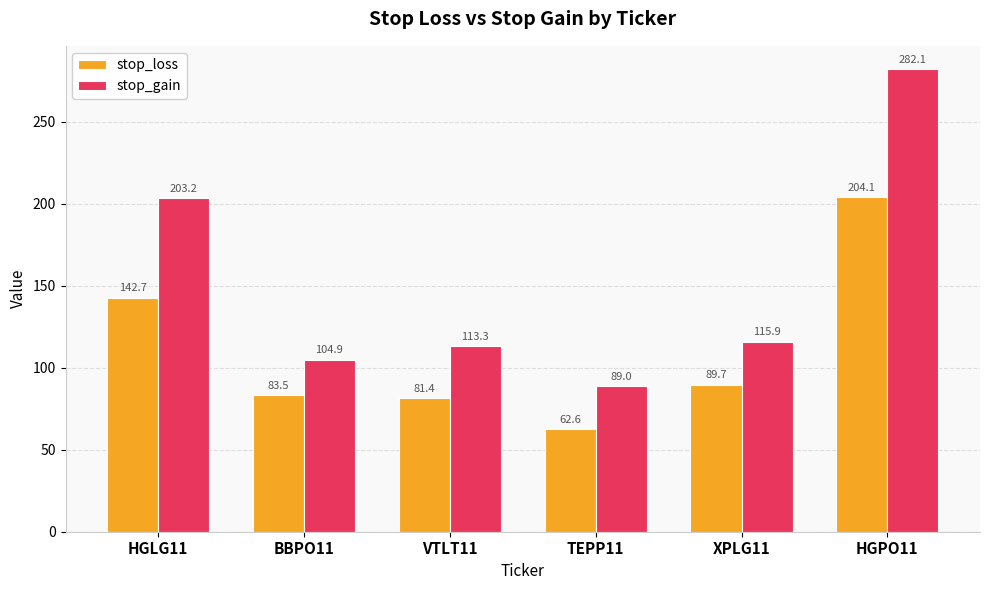

The stop_loss series shows 89.7 at XPLG11. True or false?

True